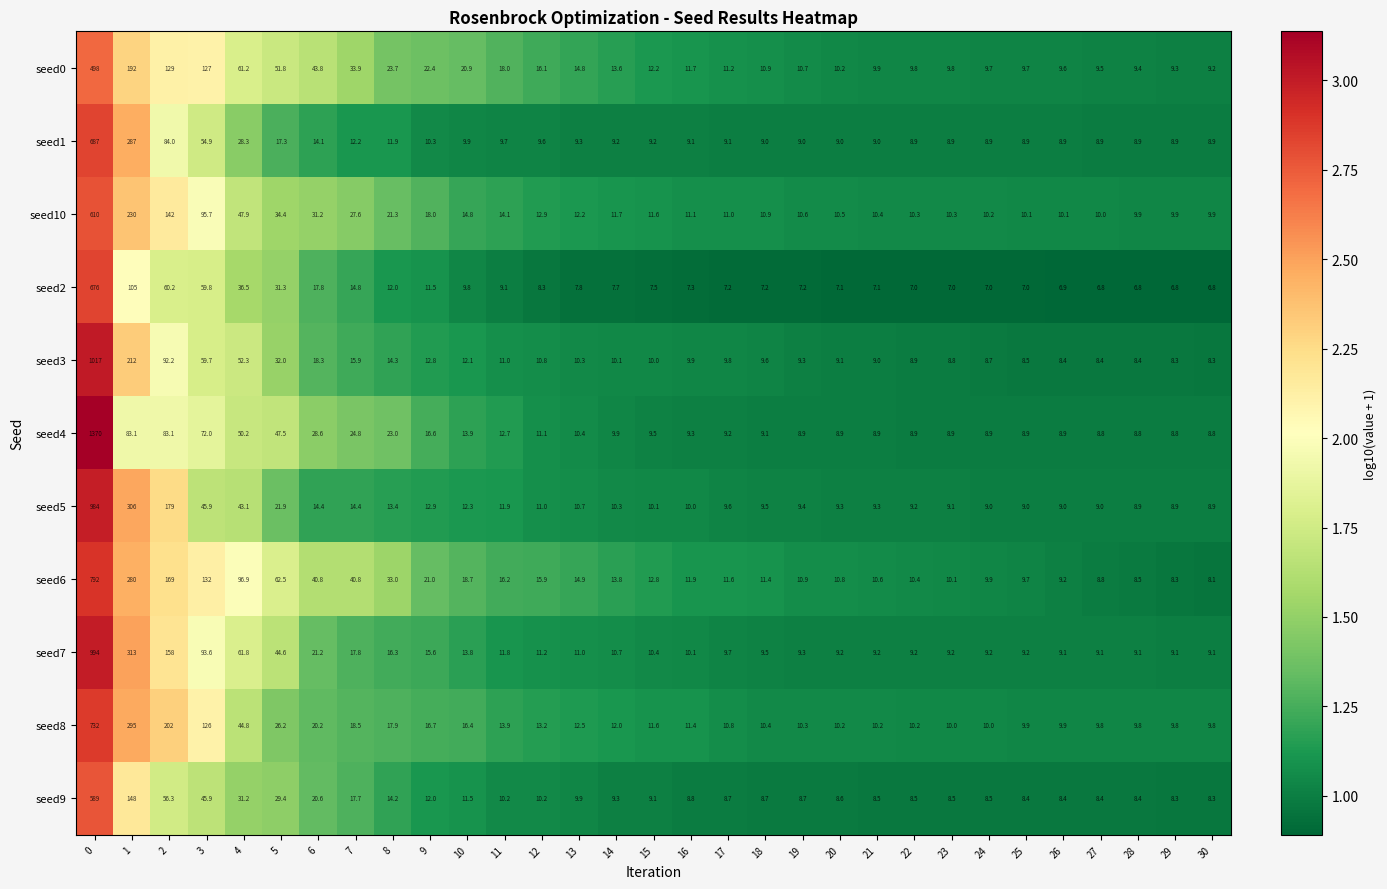

What is the difference between the seed6 values at 18 and 3?

120.6